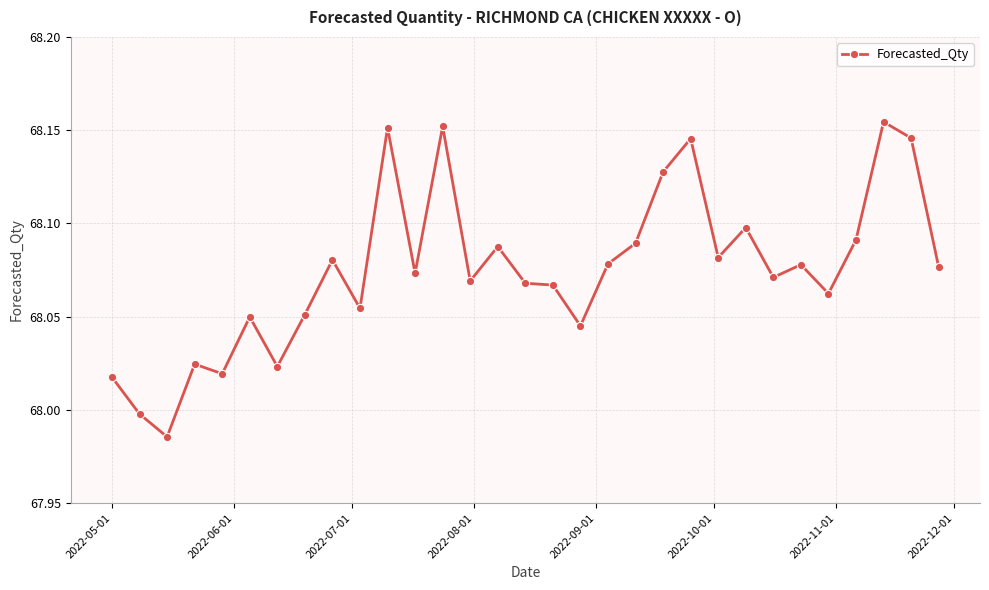

What is the sum of all values?

2110.3